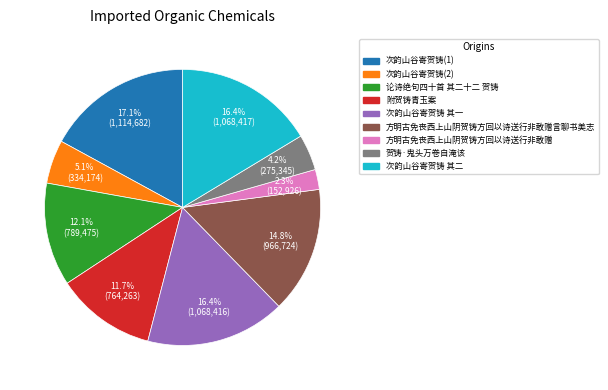

Is there a majority slice in this chart?

No